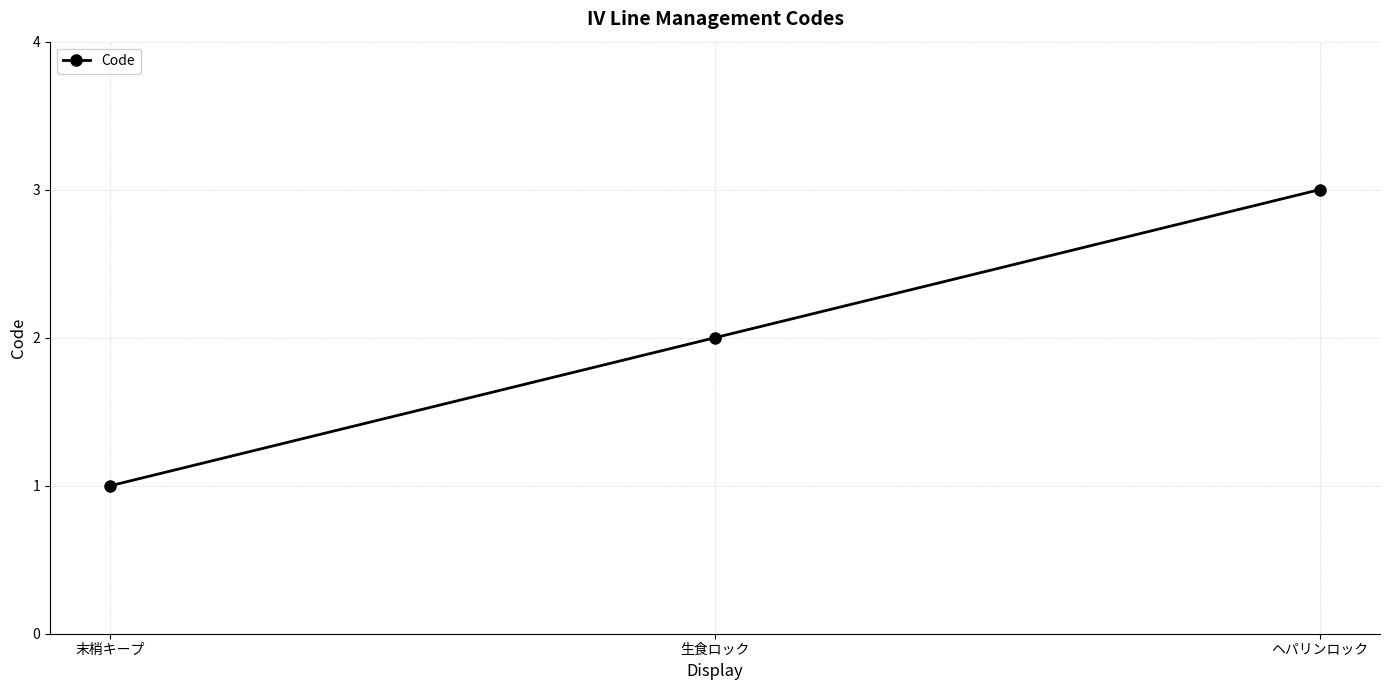

Reading left to right, transcribe all the data shown in this chart.

1	2	3